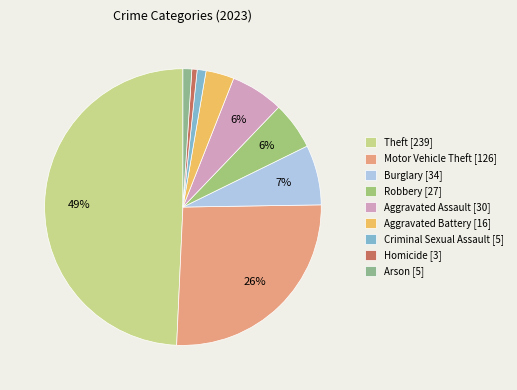

To the nearest percent, what is the difference between the largest and smallest slice percentages?

49%